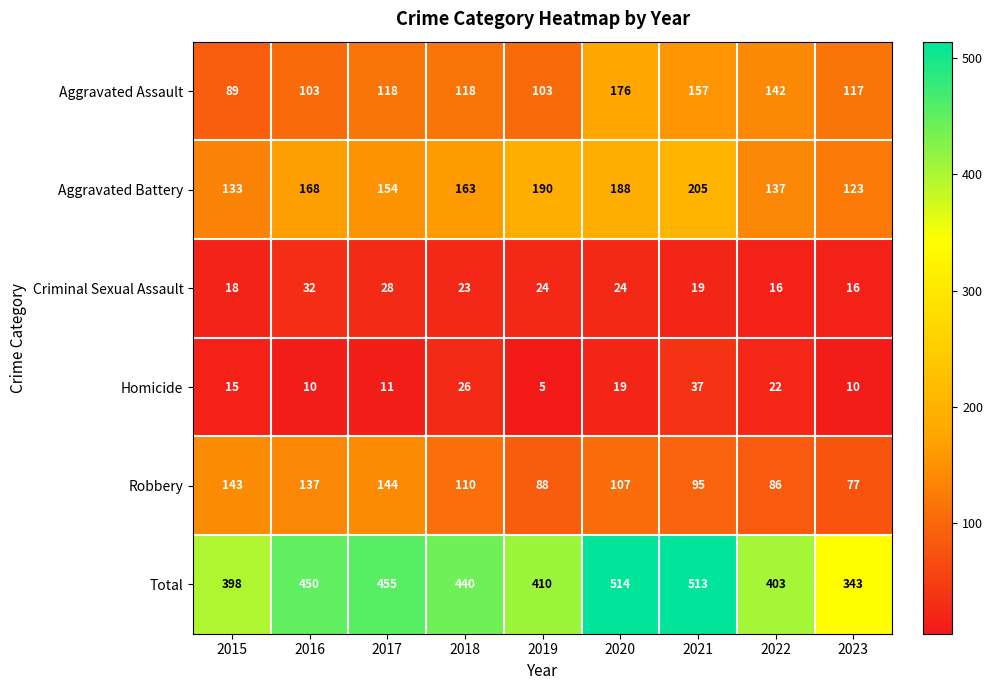

Which series changed the most between 2017 and 2022?

Robbery